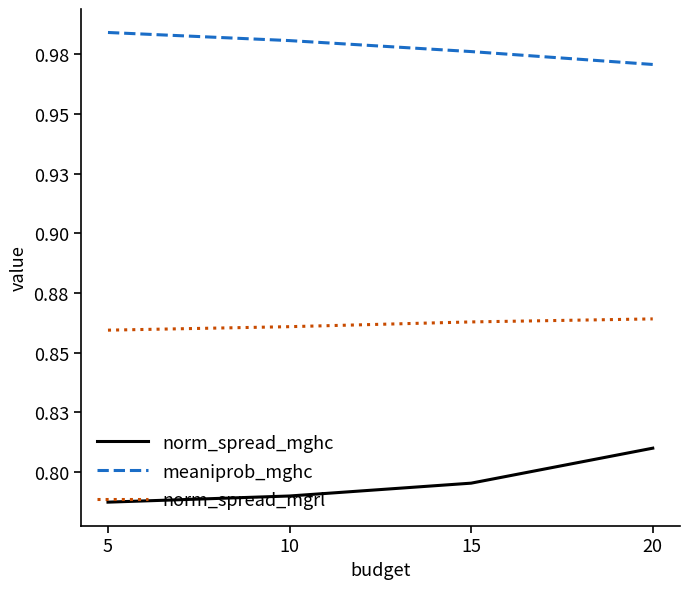

Reading left to right, what are all the values shown in this chart?

norm_spread_mghc: 5=0.8	10=0.8	15=0.8	20=0.8
meaniprob_mghc: 5=1.0	10=1.0	15=1.0	20=1.0
norm_spread_mgrl: 5=0.9	10=0.9	15=0.9	20=0.9